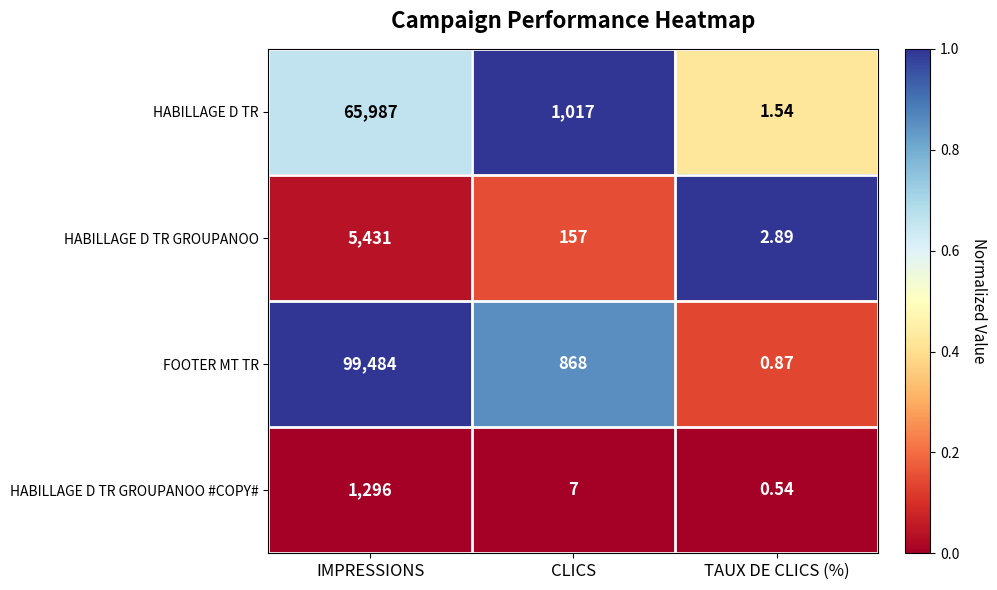

Which category has the lowest value across all series?

TAUX DE CLICS (%)